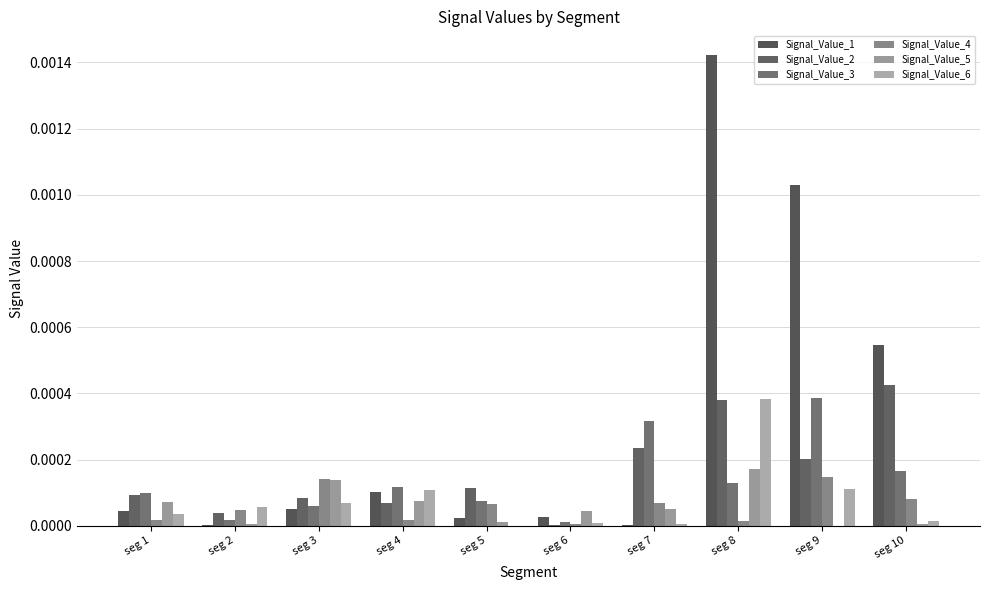

Rank the series by their maximum value, from lowest to highest.

Signal_Value_4, Signal_Value_5, Signal_Value_6, Signal_Value_3, Signal_Value_2, Signal_Value_1